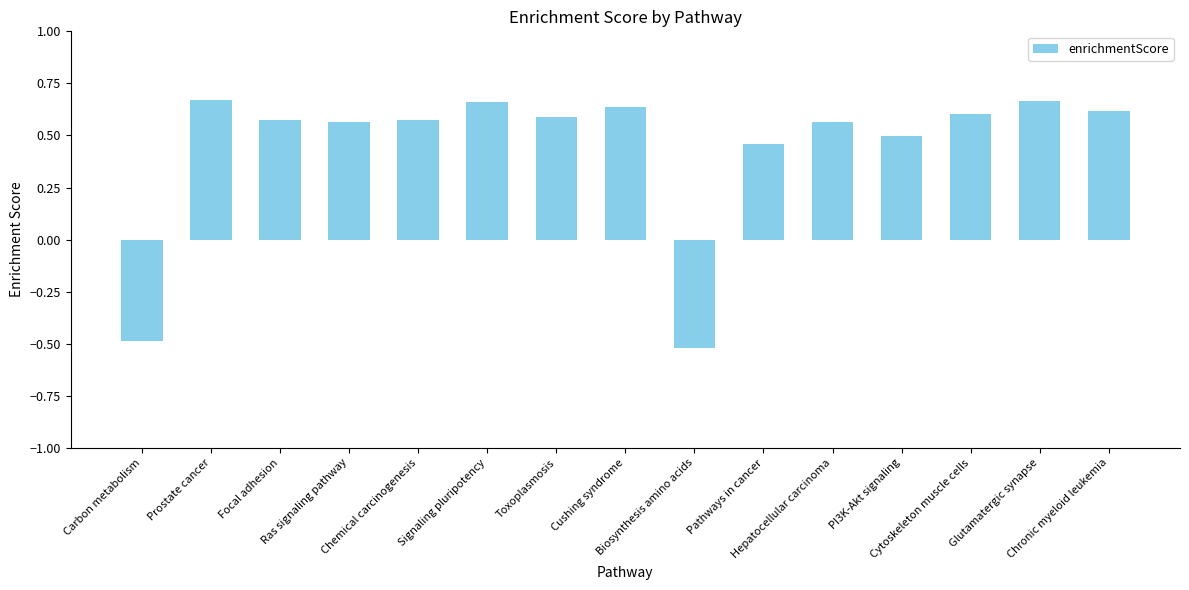

How many values are between 0 and 1?

13